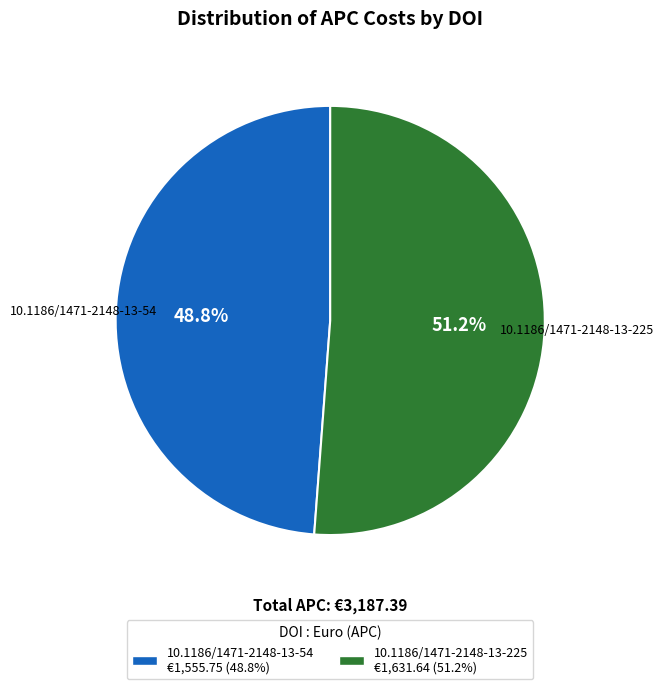

To the nearest percent, what is the average slice percentage?

50%